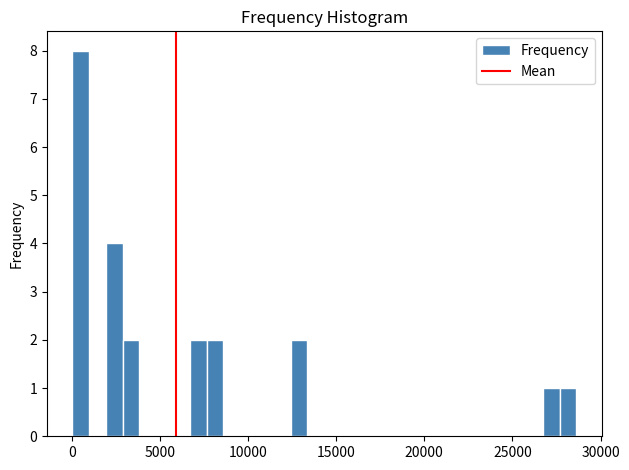

Read against the x-axis, roughly where is the centre of the tallest bar?

500